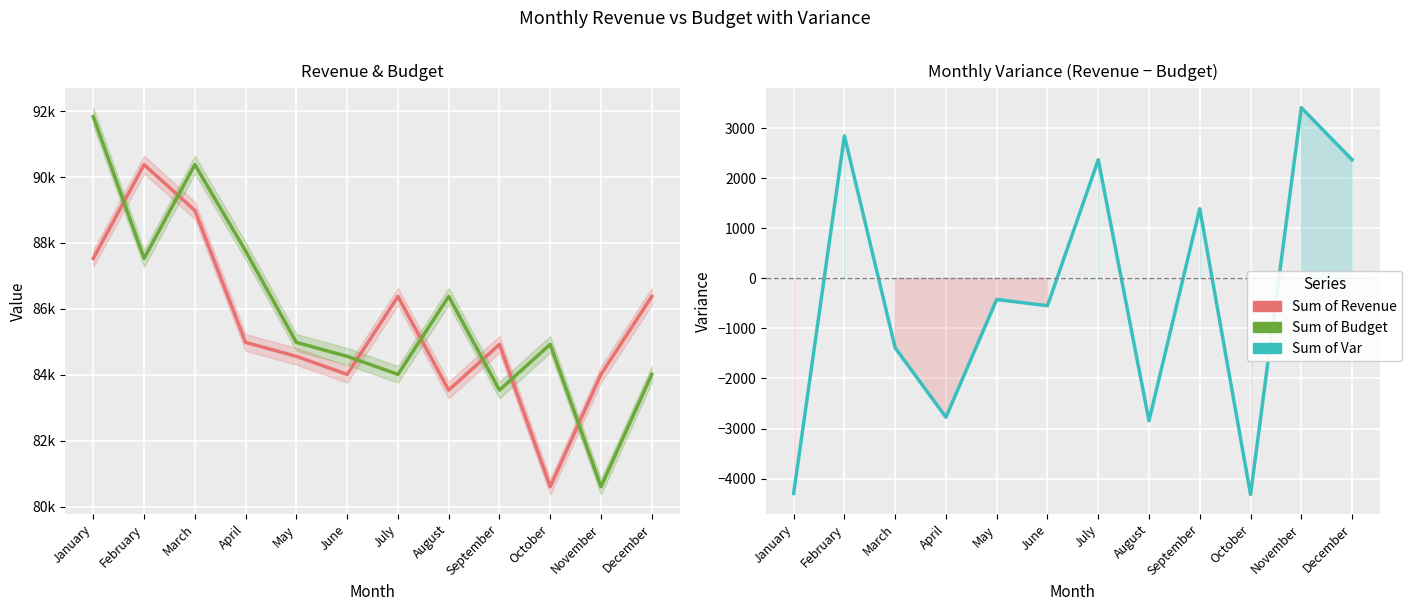

The Sum of Var series shows -2774 at April. True or false?

True